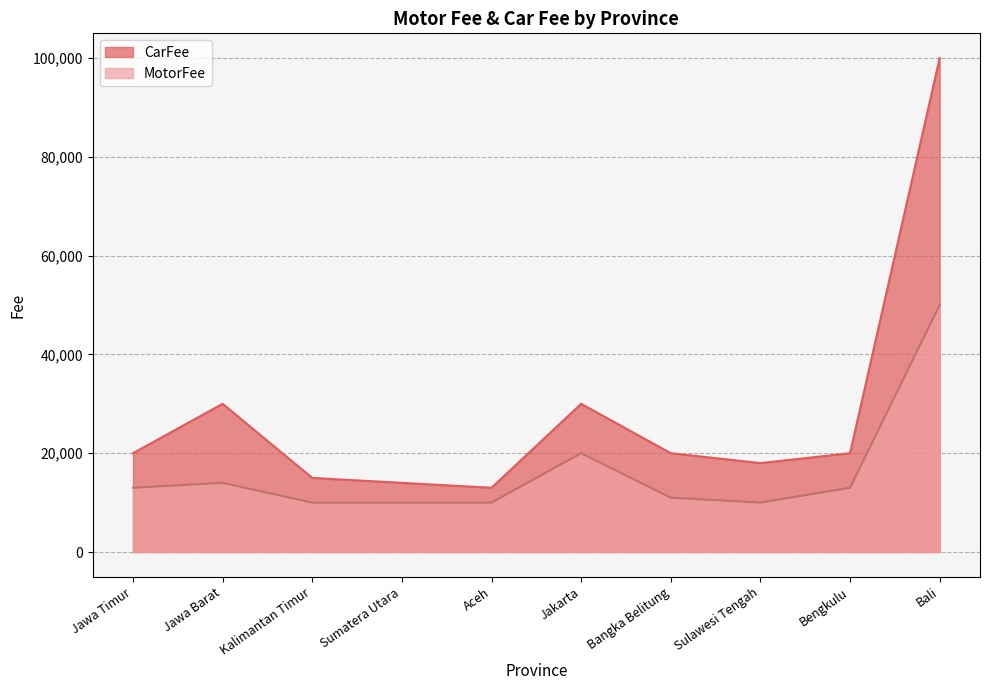

True or false: MotorFee has more than 2 points higher than both neighbors.

False